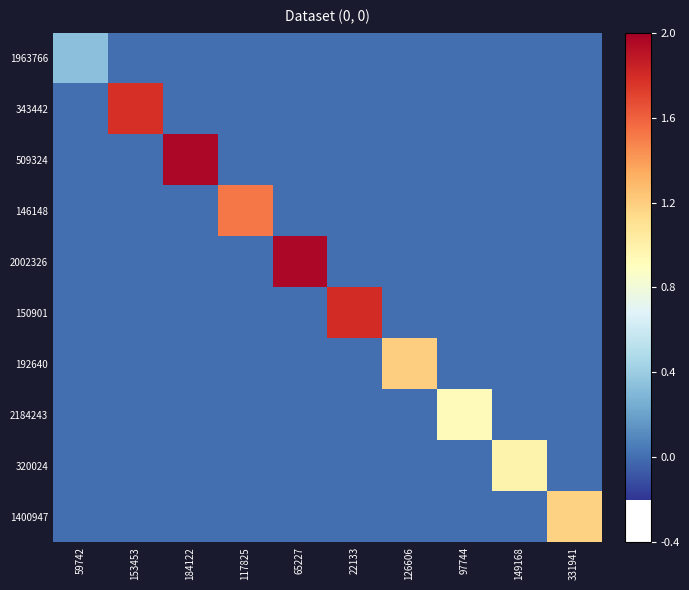

Between 117825 and 22133, which series saw the biggest shift?

150901